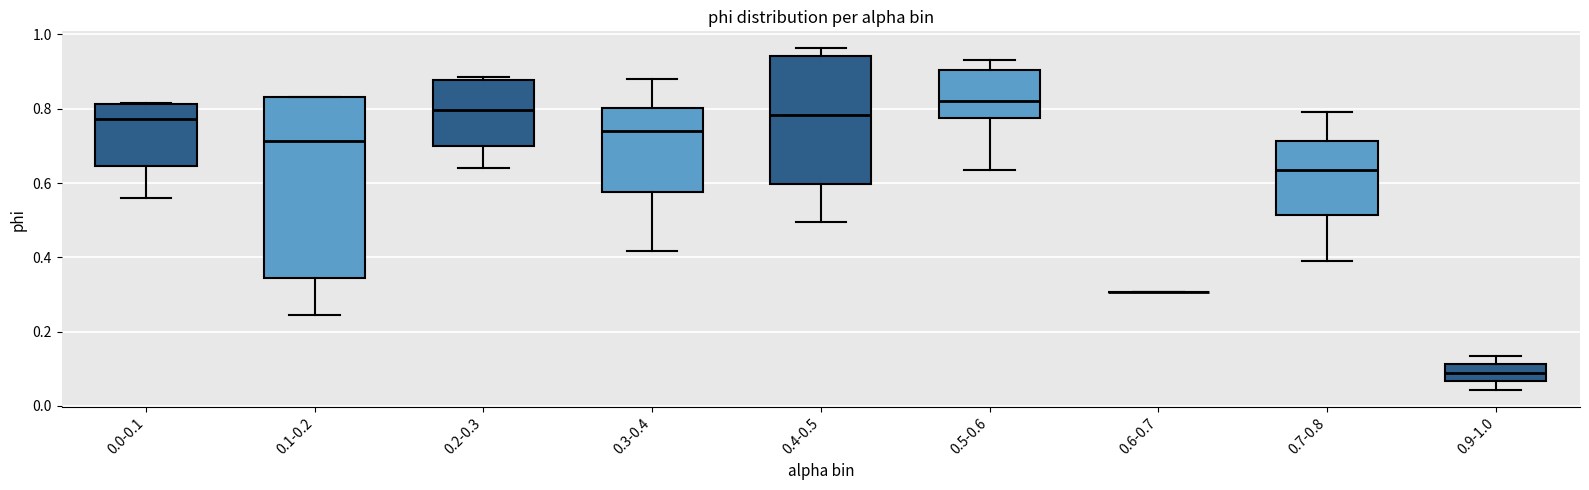

Reading left to right, transcribe this box plot: for each box, give where its median line is, the range the box spans, and where its two whiskers end, as read against the y-axis. The values are not printed on the chart, so give them approximately, as read against the axis.

0.0-0.1: median 0.78, box 0.64 to 0.82, whiskers 0.56 to 0.82
0.1-0.2: median 0.72, box 0.34 to 0.84, whiskers 0.24 to 0.84
0.2-0.3: median 0.80, box 0.70 to 0.88, whiskers 0.64 to 0.88 (just above the box's upper edge)
0.3-0.4: median 0.74, box 0.58 to 0.80, whiskers 0.42 to 0.88
0.4-0.5: median 0.78, box 0.60 to 0.94, whiskers 0.50 to 0.96
0.5-0.6: median 0.82, box 0.78 to 0.90, whiskers 0.64 to 0.94
0.6-0.7: box collapsed to a line at 0.30, whiskers 0.30 to 0.30
0.7-0.8: median 0.64, box 0.52 to 0.72, whiskers 0.40 to 0.80
0.9-1.0: median 0.08, box 0.06 to 0.12, whiskers 0.04 to 0.14